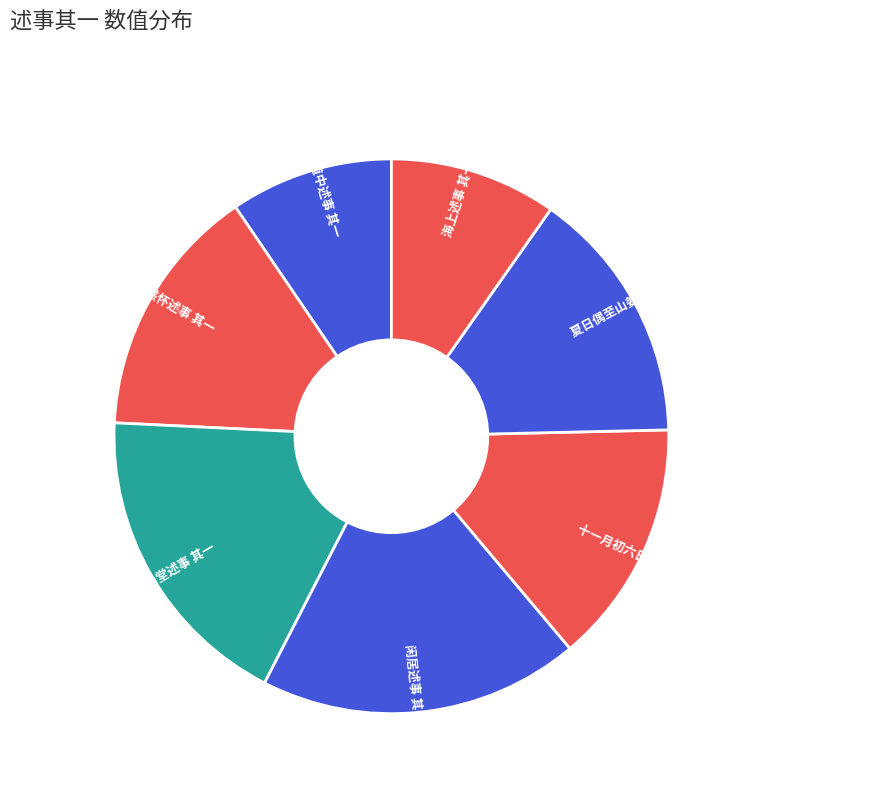

Is it true that 闲居述事 其一 is 5% of the pie?

False